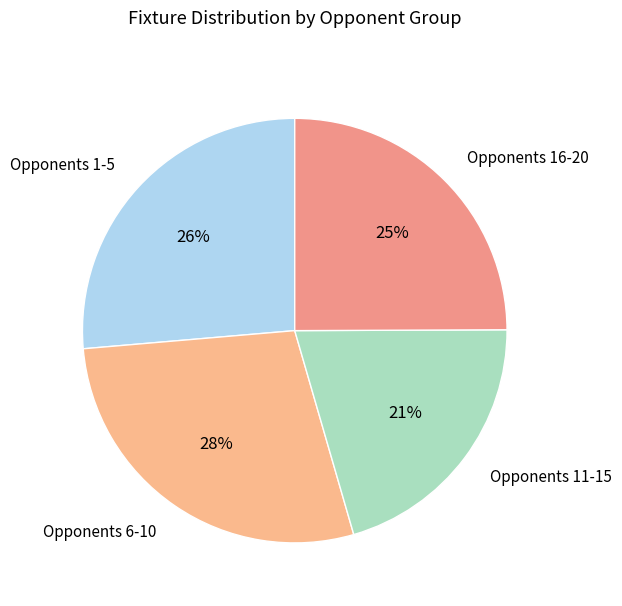

Do Opponents 6-10 and Opponents 11-15 together represent more than half of the pie?

No